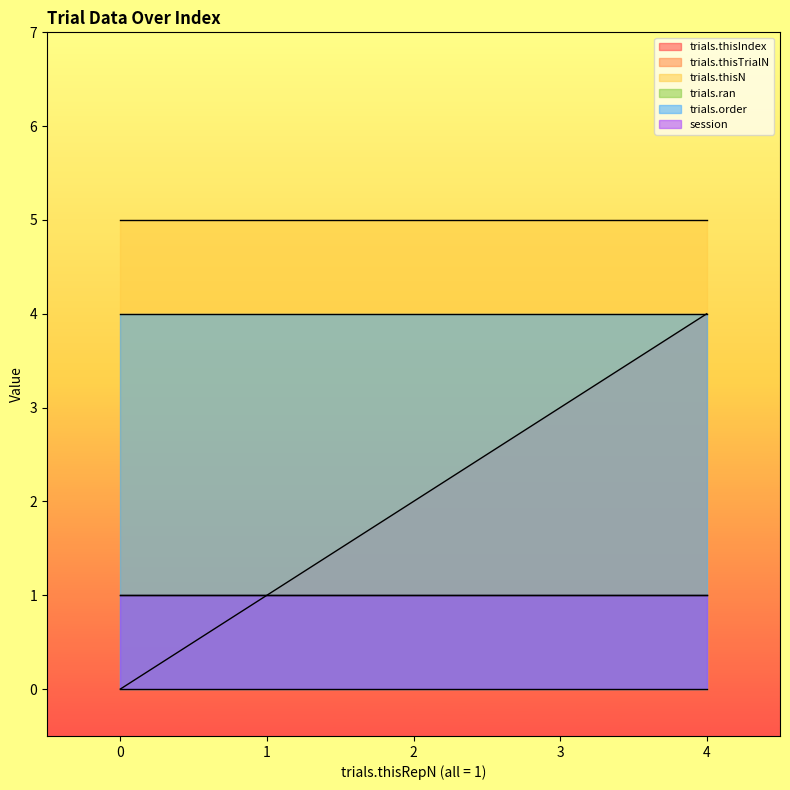

What is the difference between the trials.thisIndex values at 3 and 1?

2